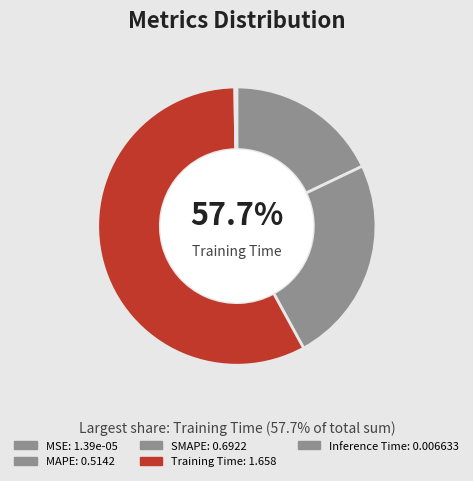

Combined, do Training Time and MAPE account for over 50%?

Yes